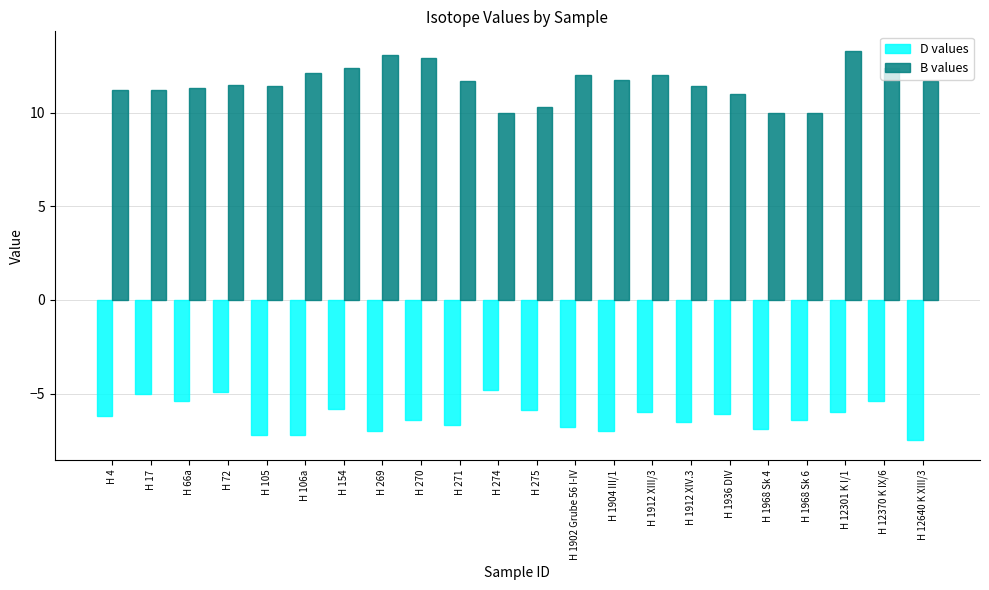

What is the difference between the highest and lowest values at H 105?

18.6